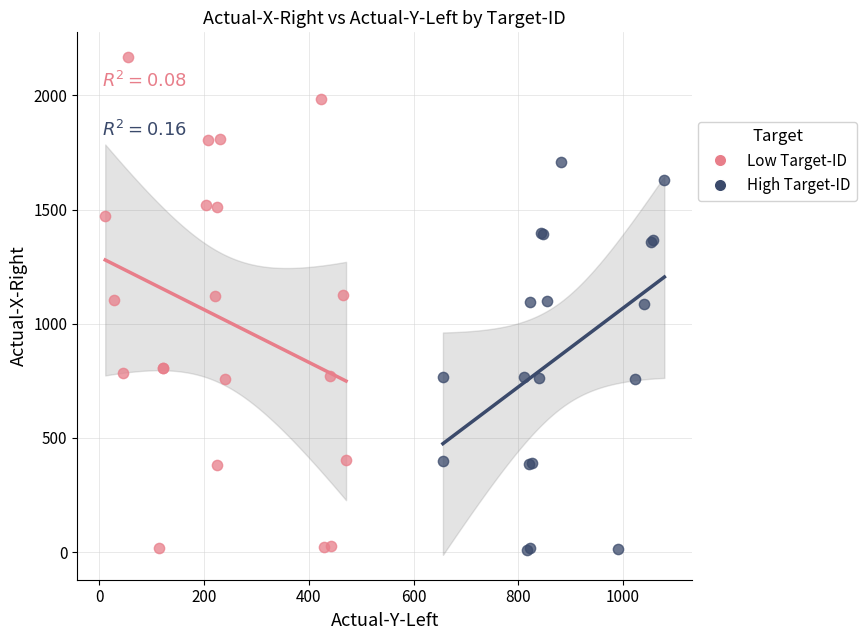

Which series has the widest spread of Y values?

Low Target-ID